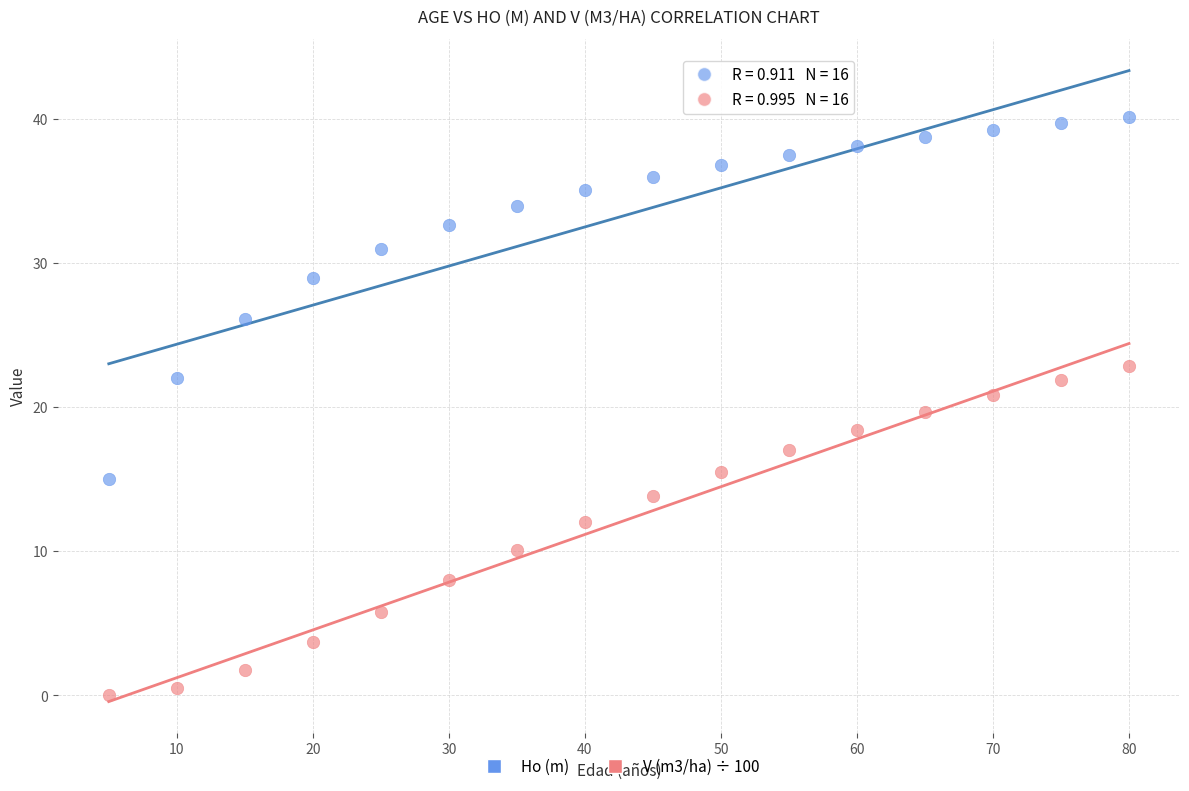

Across all data points, what is the range of Y values (max minus min)?

40.1